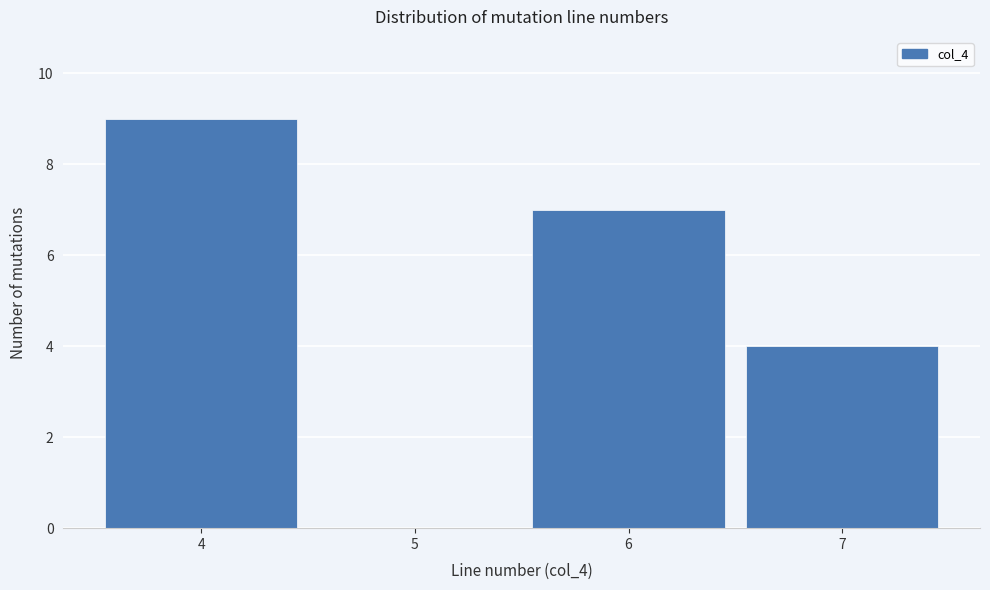

Reading right to left, list all the values displayed in this chart.

7=4	6=7	5=0	4=9